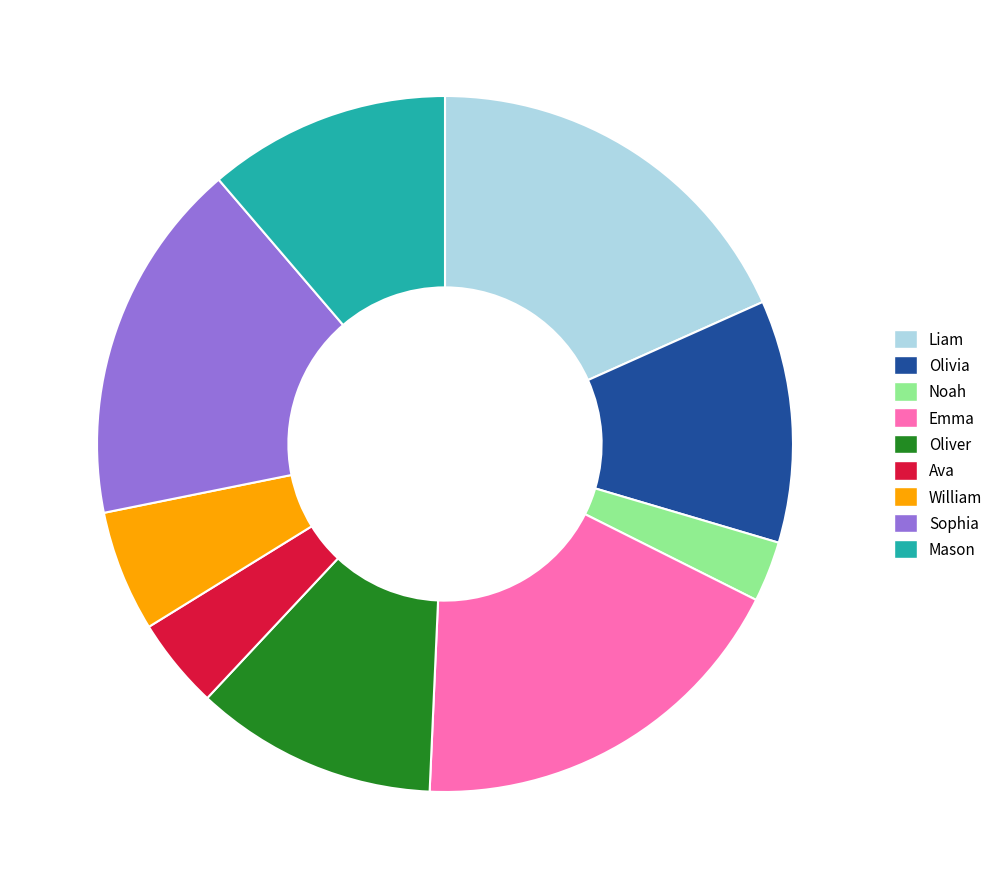

Which has a higher value, Emma or Olivia?

Emma